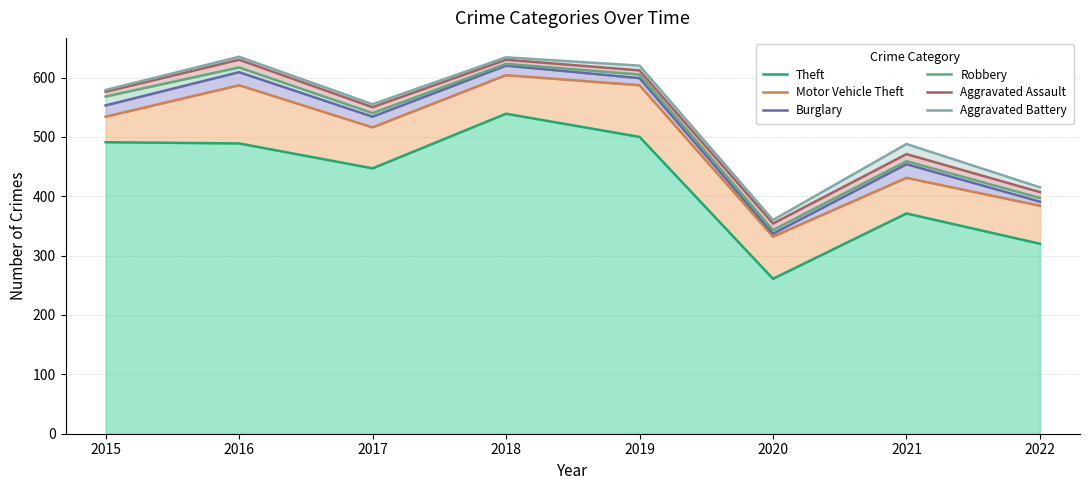

How many lines are shown in the chart?

6